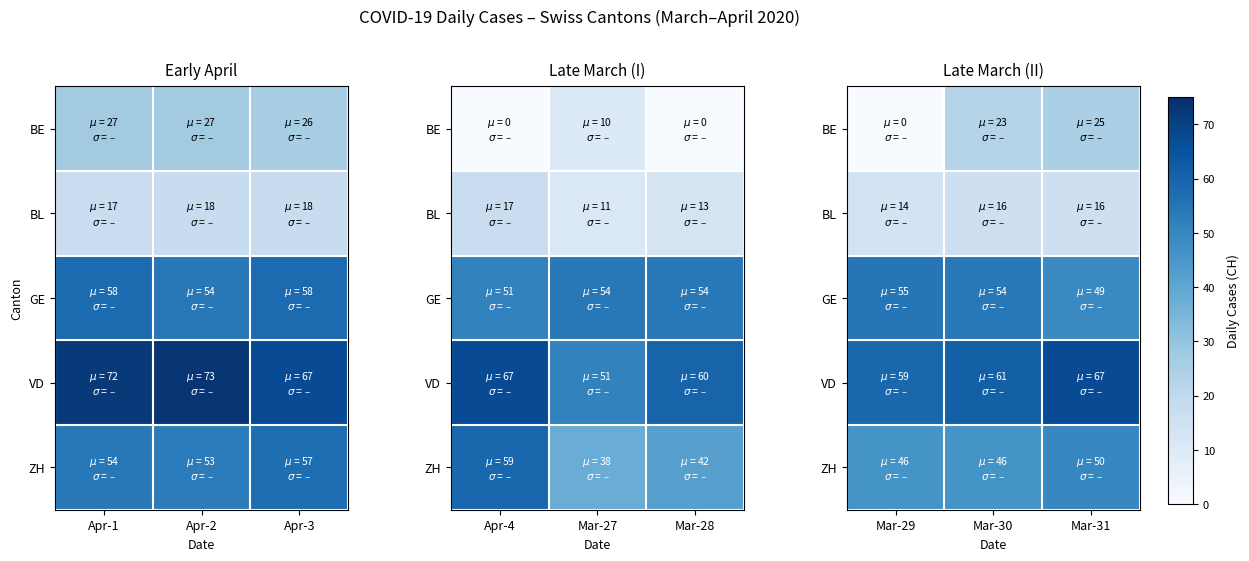

The value of ZH at Mar-29 is 21. True or false?

False